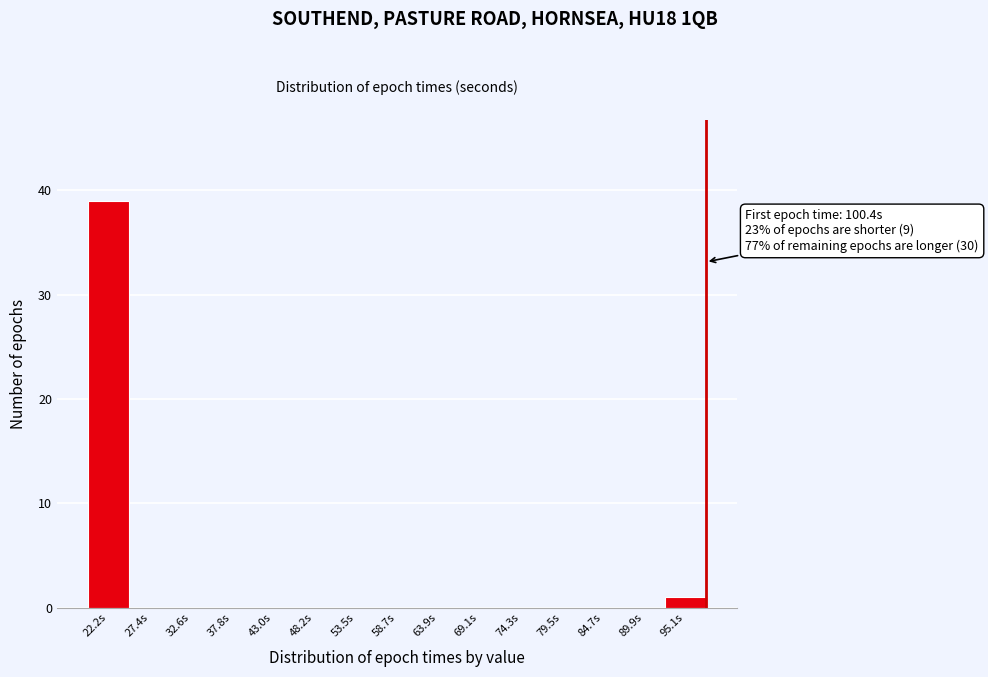

Reading left to right, list all the values displayed in this chart.

22.2s=39	27.4s=0	32.6s=0	37.8s=0	43.0s=0	48.2s=0	53.5s=0	58.7s=0	63.9s=0	69.1s=0	74.3s=0	79.5s=0	84.7s=0	89.9s=0	95.1s=1